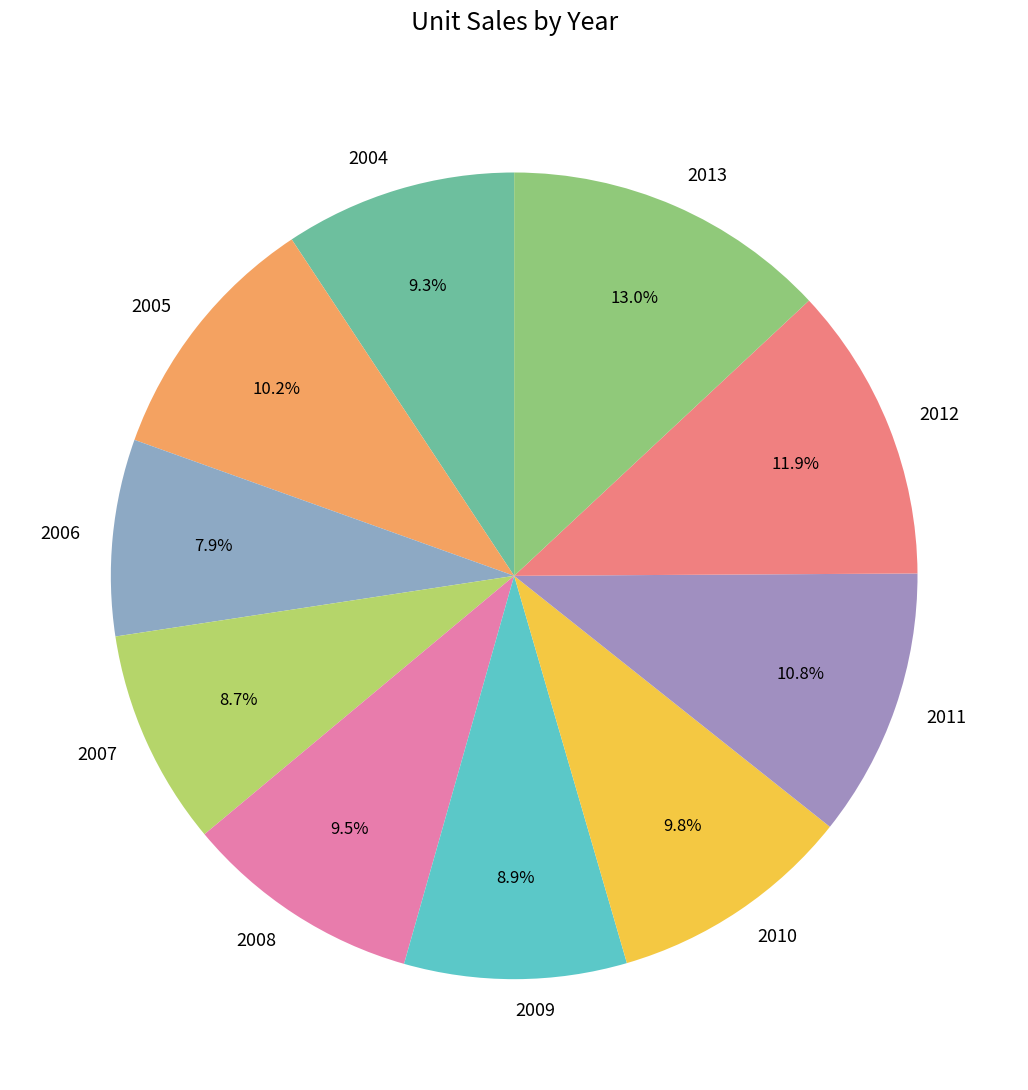

Combined, what portion of the pie is 2005 and 2009?

19.1%